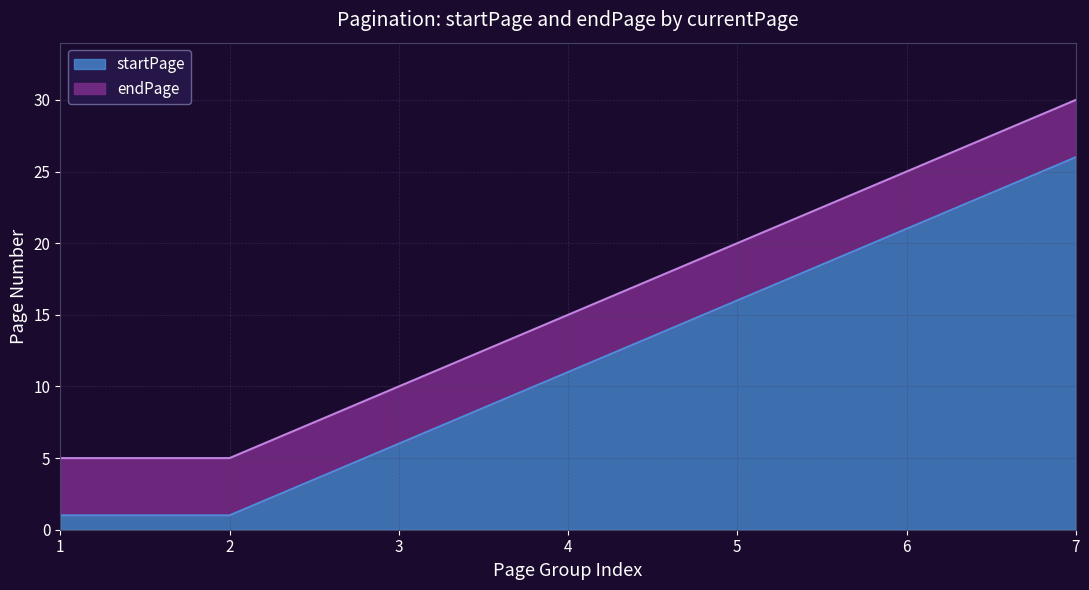

Count the number of data series in this chart.

2